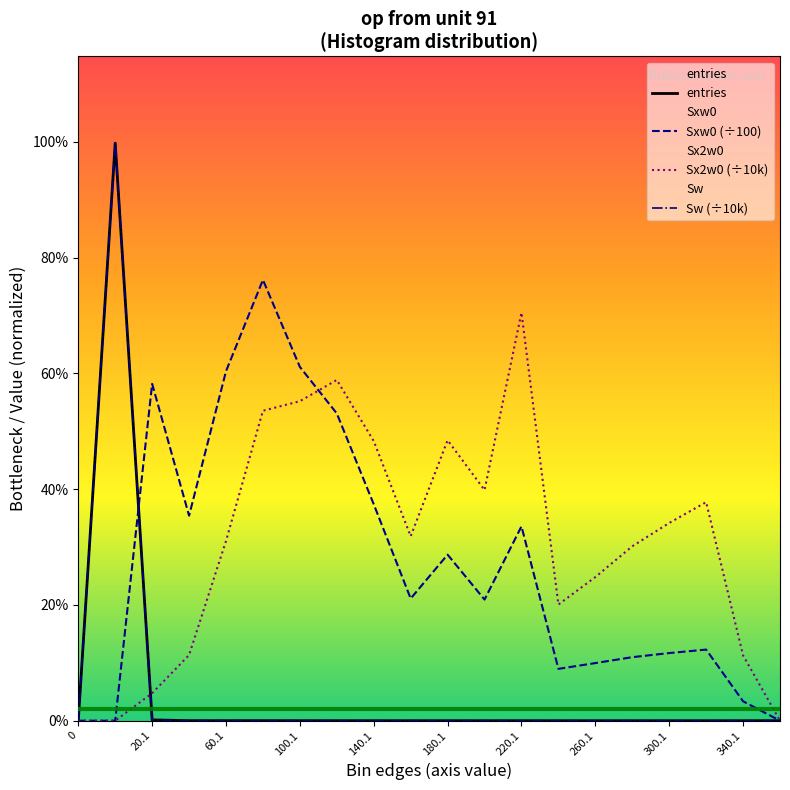

True or false: entries has more than 2 points higher than both neighbors.

True